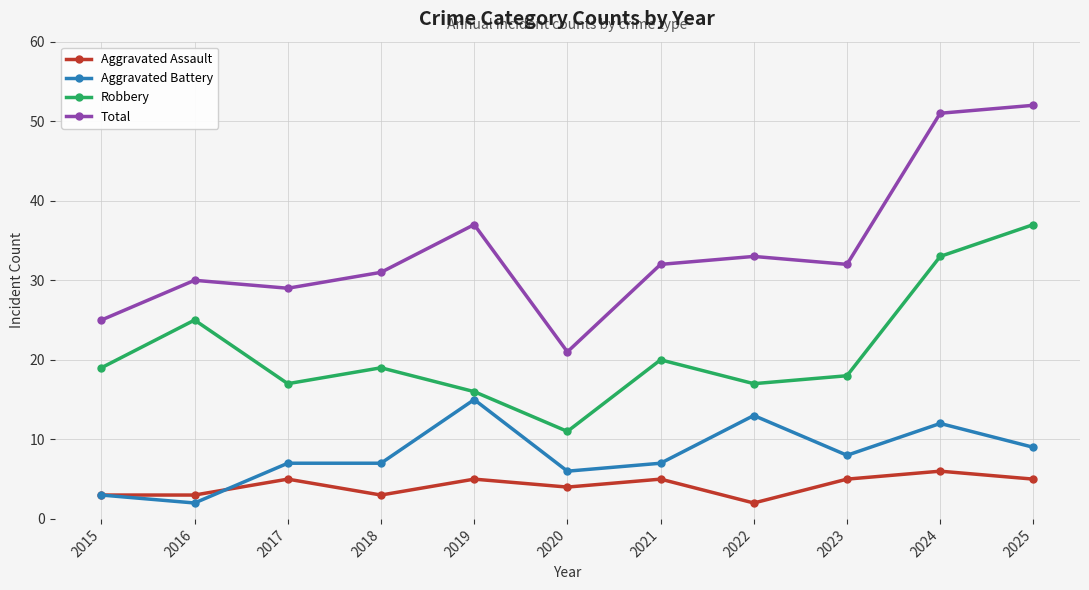

Which series has the largest range (max minus min)?

Total